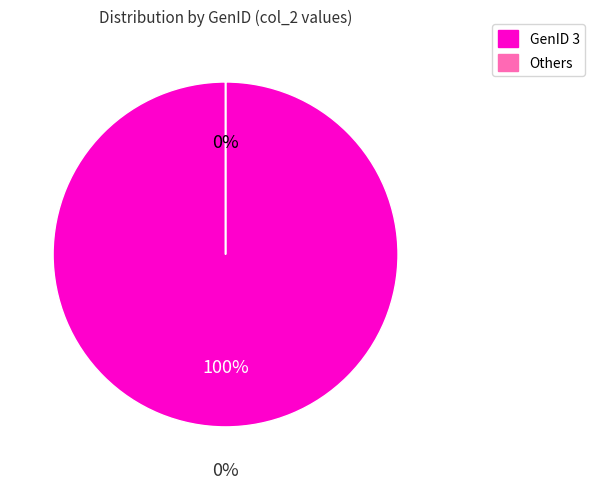

What percentage do GenID 3 and GenID 6 together represent?

100.0%